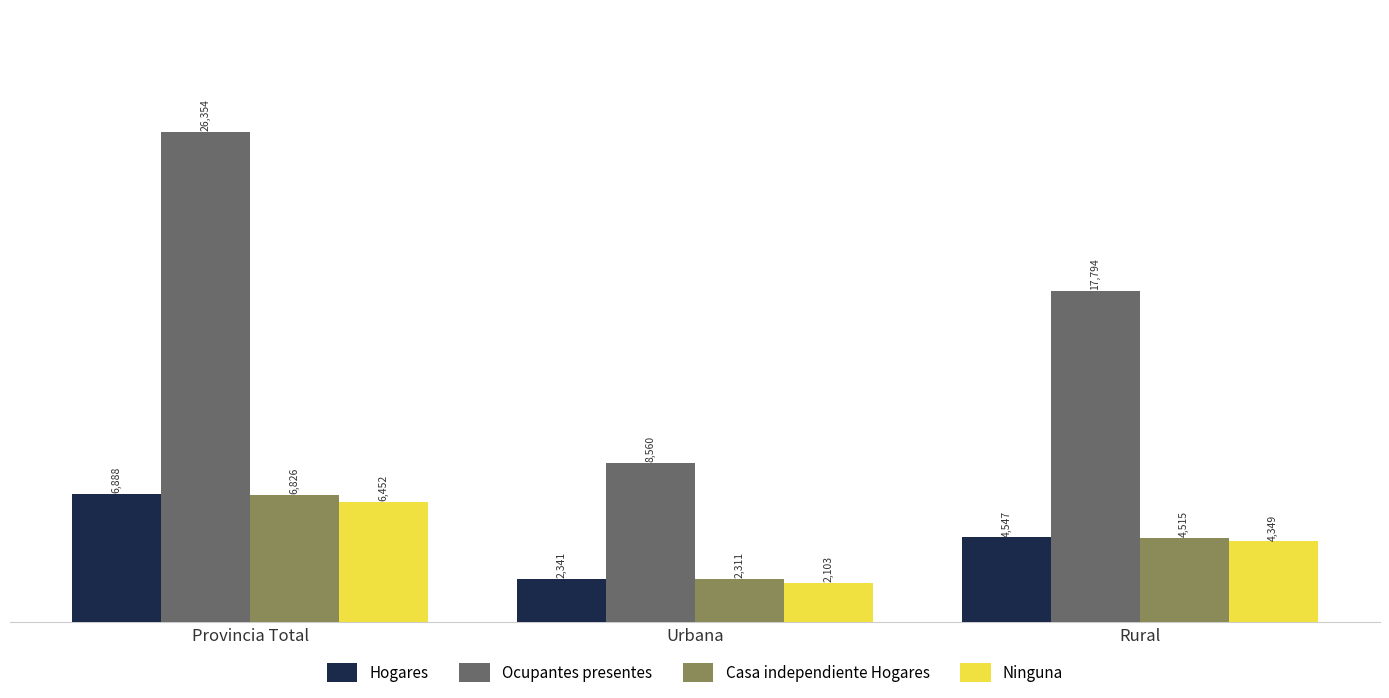

What is the minimum value shown in the chart?

2103